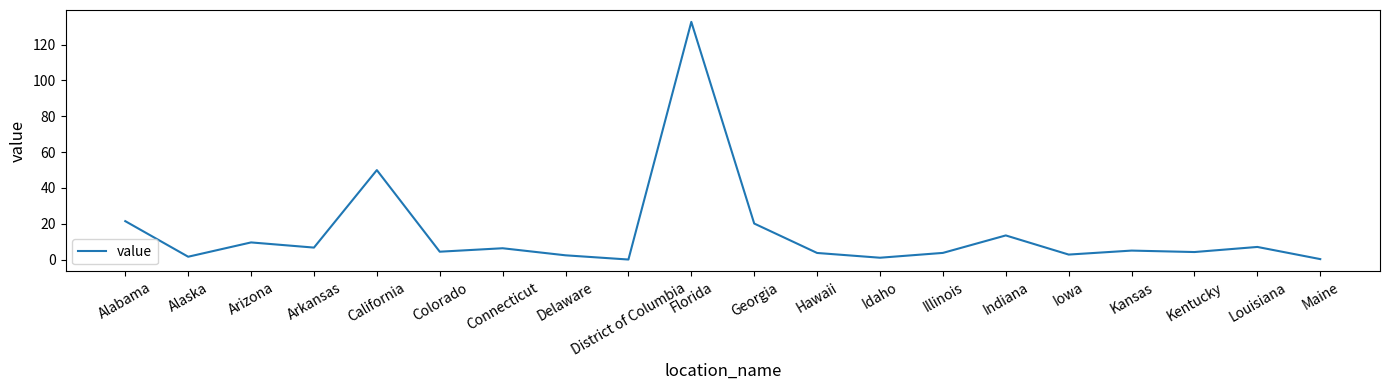

What is the greatest value displayed?

132.6